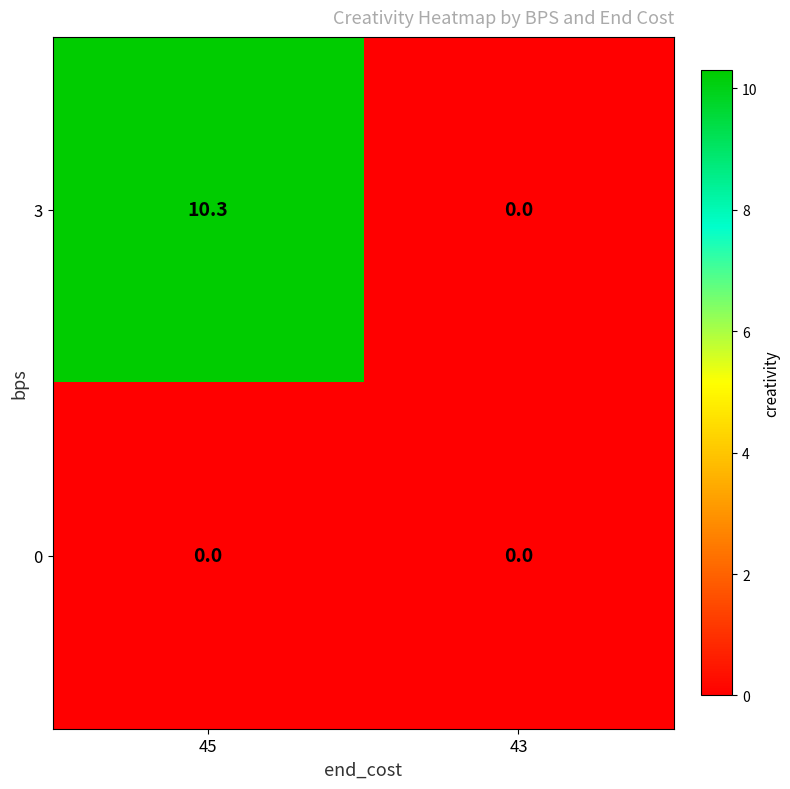

Is it true that 3 equals 0.0 at 43?

True